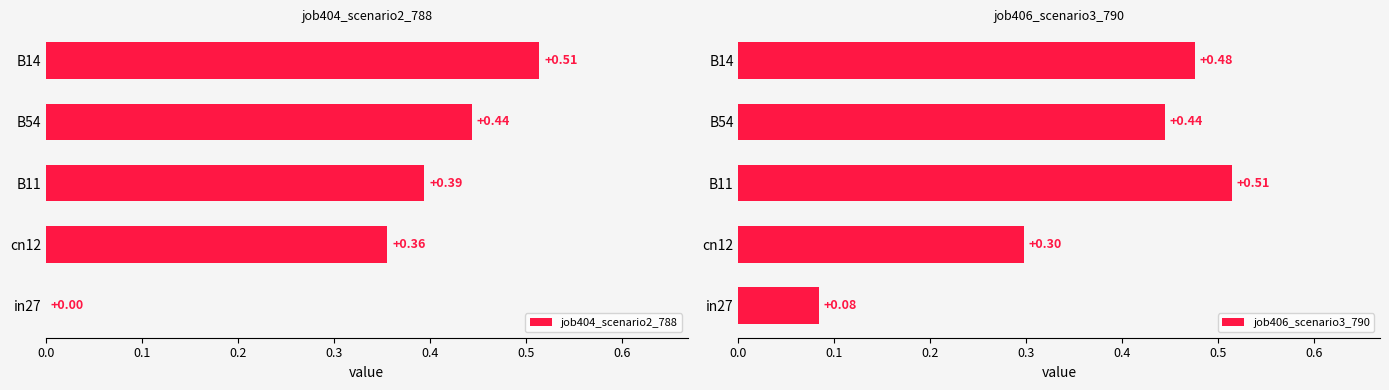

What is the average value of the job406_scenario3_790 series?

0.4